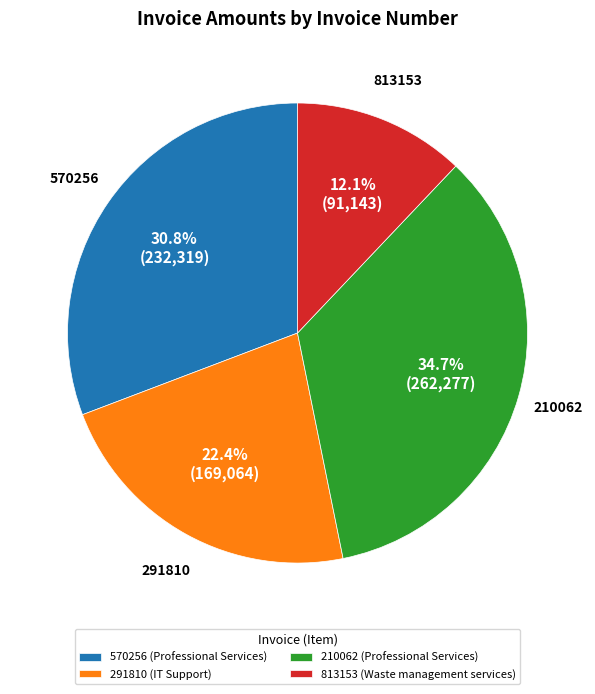

Is it true that 813153 is 21% of the pie?

False